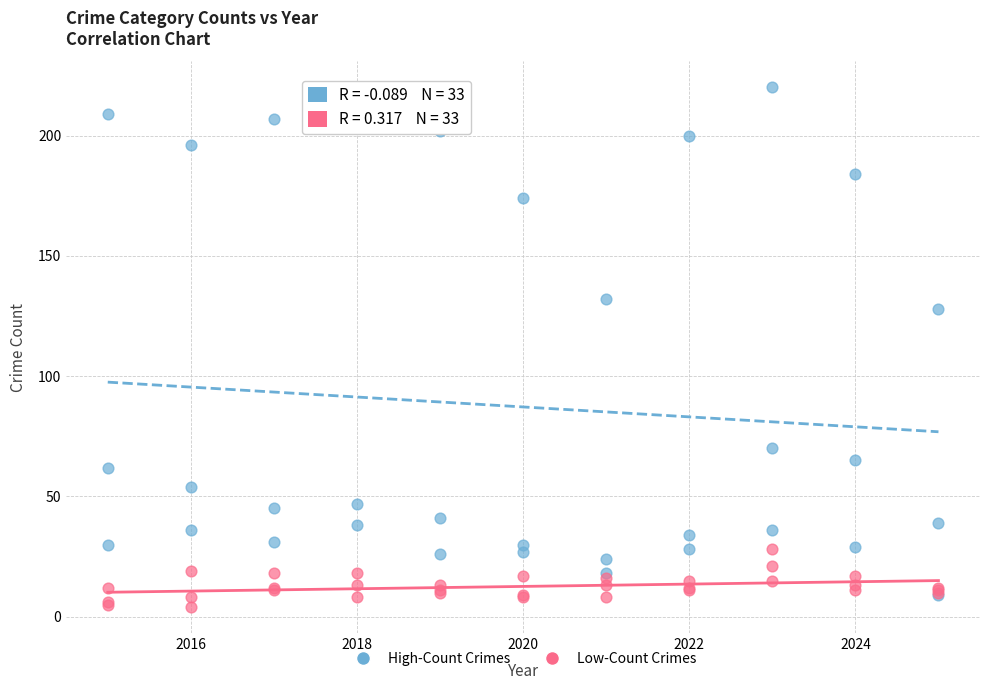

Across all series, what Y value is closest to 112?

128